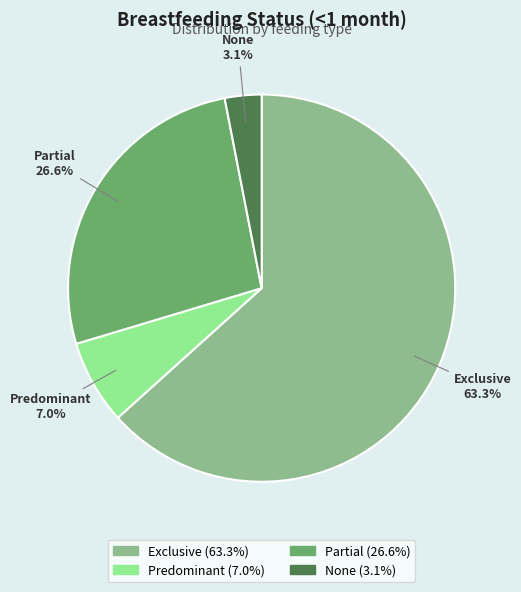

Which slice is the smallest?

None